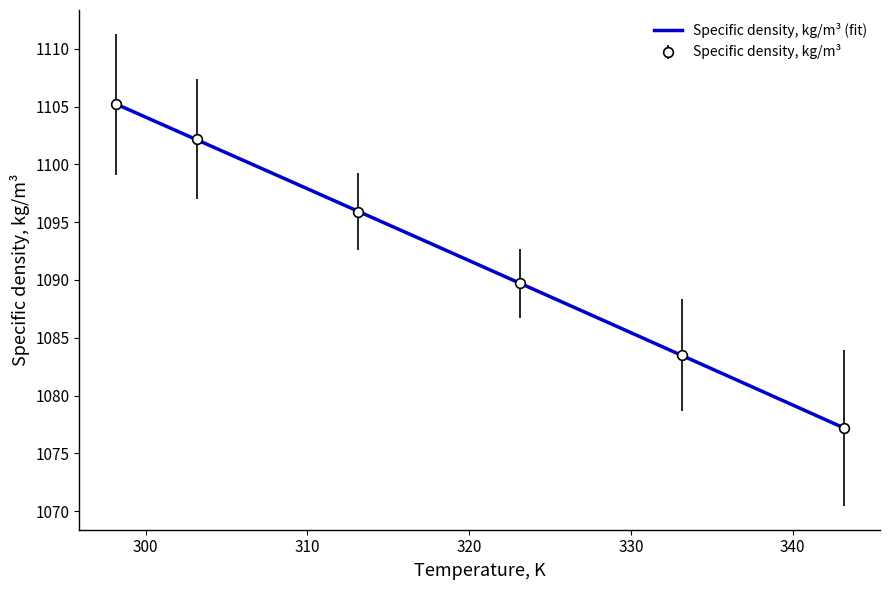

What is the minimum value shown in the chart?

1077.2